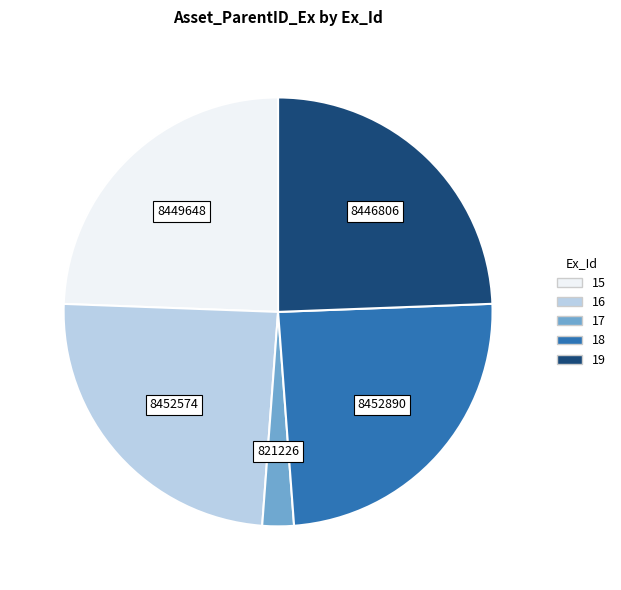

Which slice is the smallest?

17